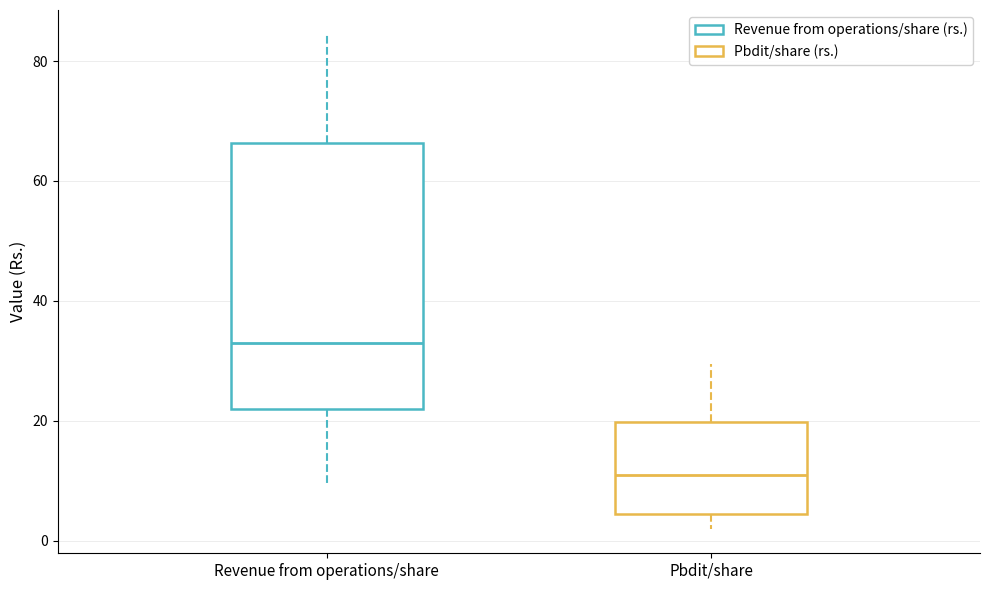

Reading left to right, transcribe this box plot: for each box, give where its median line is, the range the box spans, and where its two whiskers end, as read against the y-axis. The values are not printed on the chart, so give them approximately, as read against the axis.

Revenue from operations/share: median 32, box 22 to 66, whiskers 10 to 84
Pbdit/share: median 10, box 4 to 20, whiskers 2 to 30